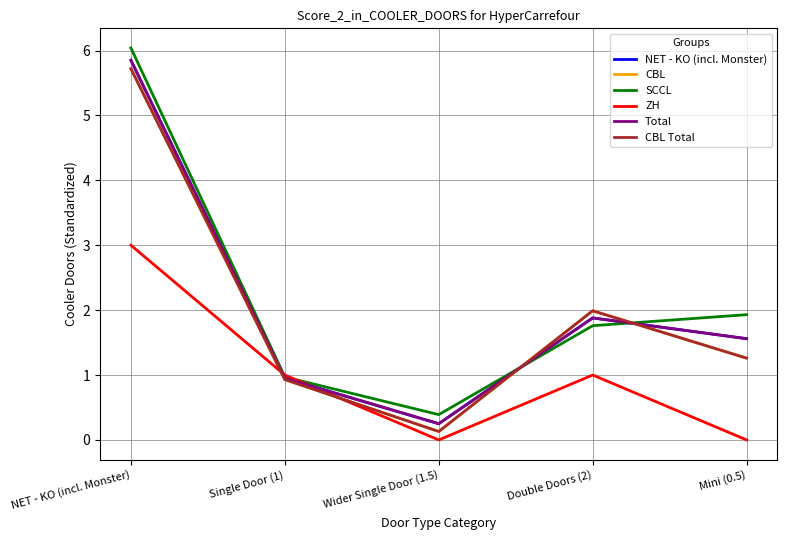

Reading left to right, transcribe all the data shown in this chart.

NET - KO (incl. Monster): NET - KO (incl. Monster)=5.8	Single Door (1)=0.9	Wider Single Door (1.5)=0.2	Double Doors (2)=1.9	Mini (0.5)=1.6
CBL: NET - KO (incl. Monster)=5.7	Single Door (1)=0.9	Wider Single Door (1.5)=0.1	Double Doors (2)=2.0	Mini (0.5)=1.3
SCCL: NET - KO (incl. Monster)=6.0	Single Door (1)=1.0	Wider Single Door (1.5)=0.4	Double Doors (2)=1.8	Mini (0.5)=1.9
ZH: NET - KO (incl. Monster)=3.0	Single Door (1)=1.0	Wider Single Door (1.5)=0.0	Double Doors (2)=1.0	Mini (0.5)=0.0
Total: NET - KO (incl. Monster)=5.8	Single Door (1)=0.9	Wider Single Door (1.5)=0.2	Double Doors (2)=1.9	Mini (0.5)=1.6
CBL Total: NET - KO (incl. Monster)=5.7	Single Door (1)=0.9	Wider Single Door (1.5)=0.1	Double Doors (2)=2.0	Mini (0.5)=1.3